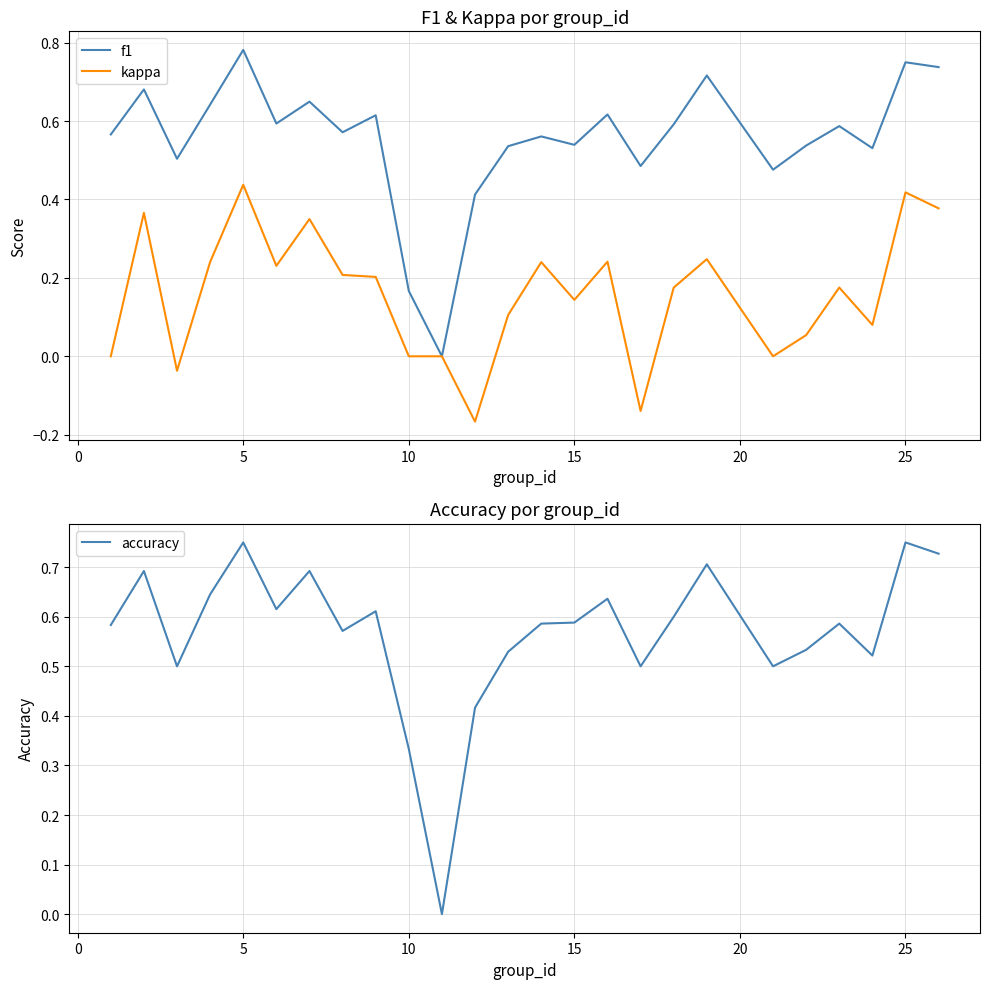

What is the minimum value shown in the chart?

-0.2